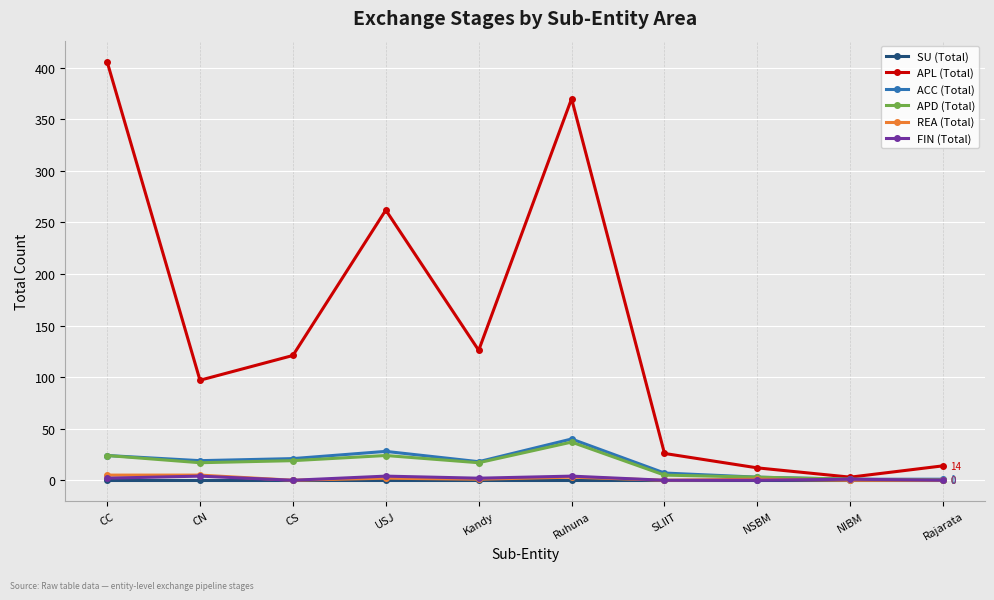

At which label does APL (Total) reach its peak?

CC